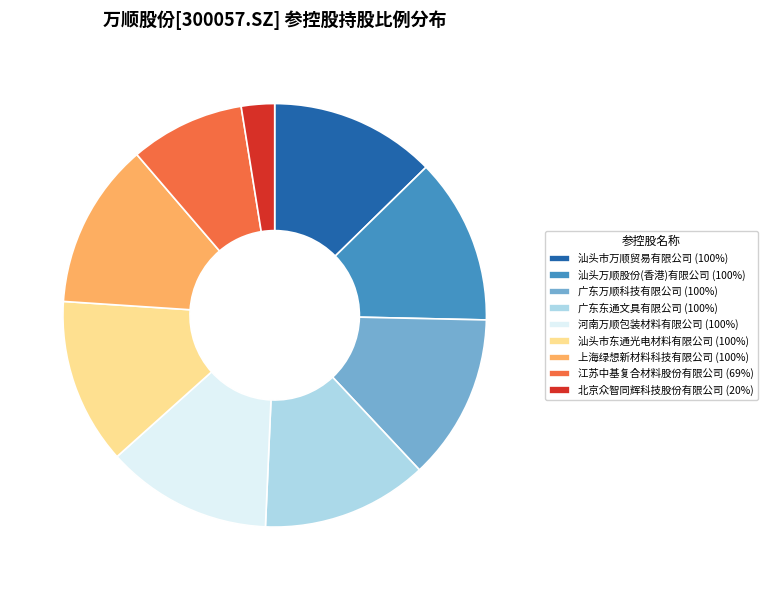

Approximately how many times larger is the value at 汕头市万顺贸易有限公司 (100%) compared to 汕头市东通光电材料有限公司 (100%)?

1.0